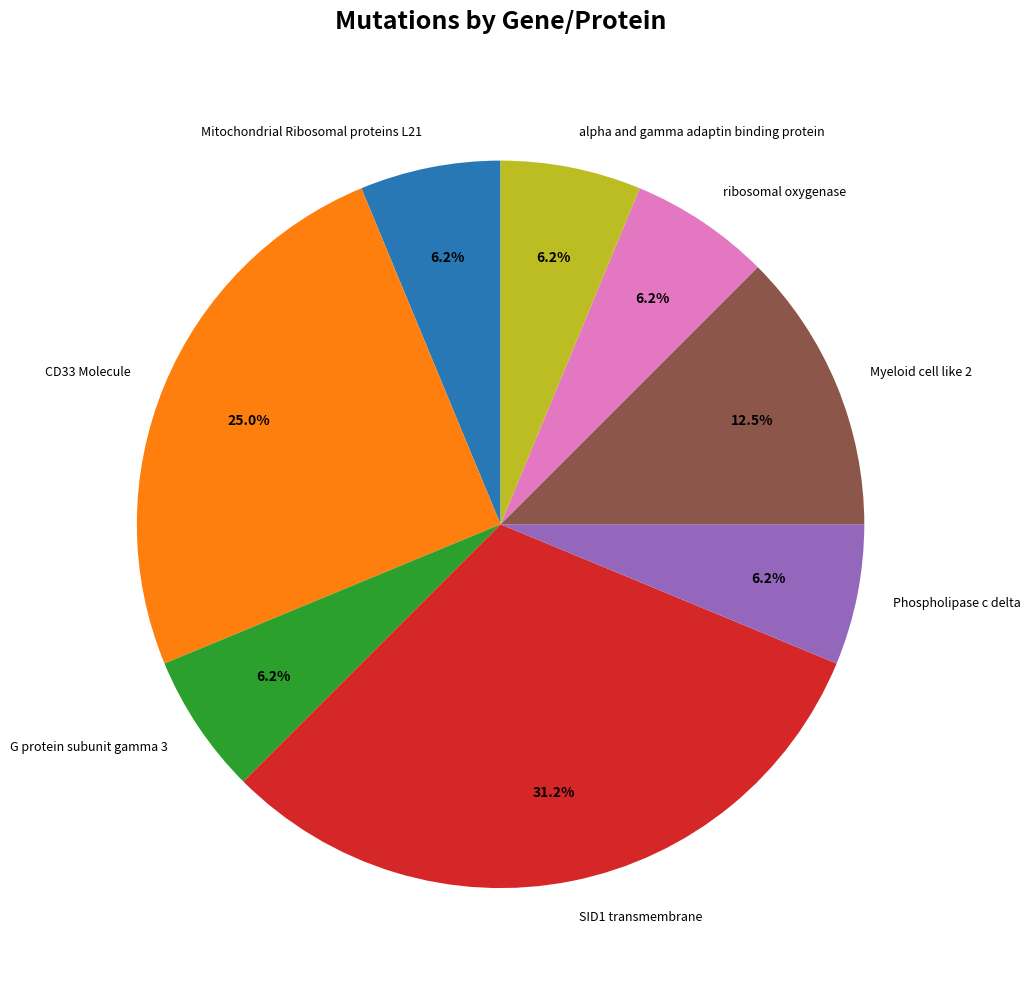

What is the largest slice in the pie chart?

SID1 transmembrane